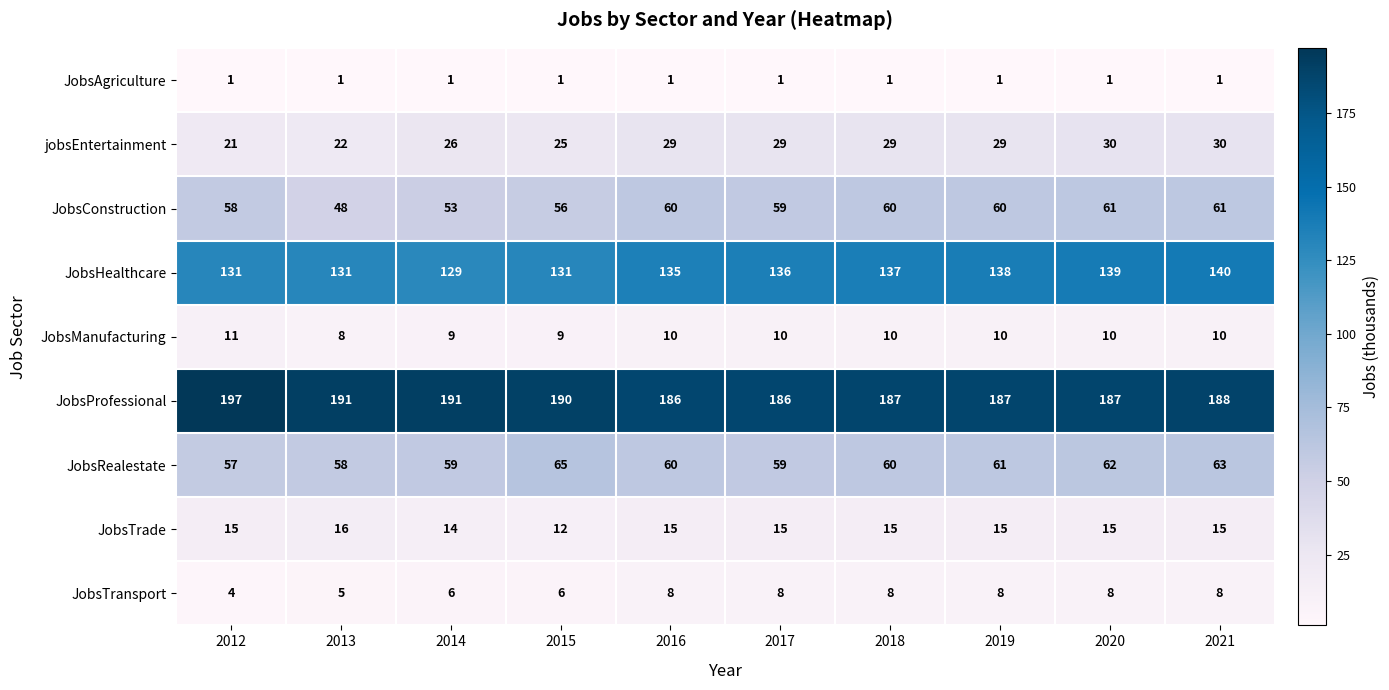

Count the JobsTrade values in the range 15 to 16.

8